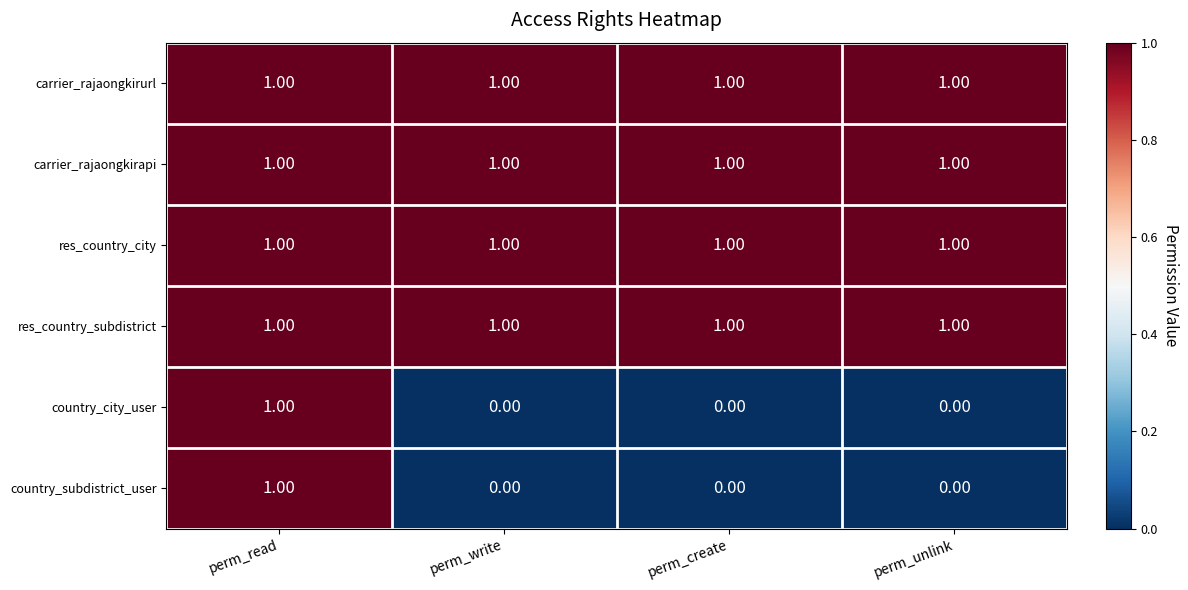

What is the total value across all series at perm_write?

4